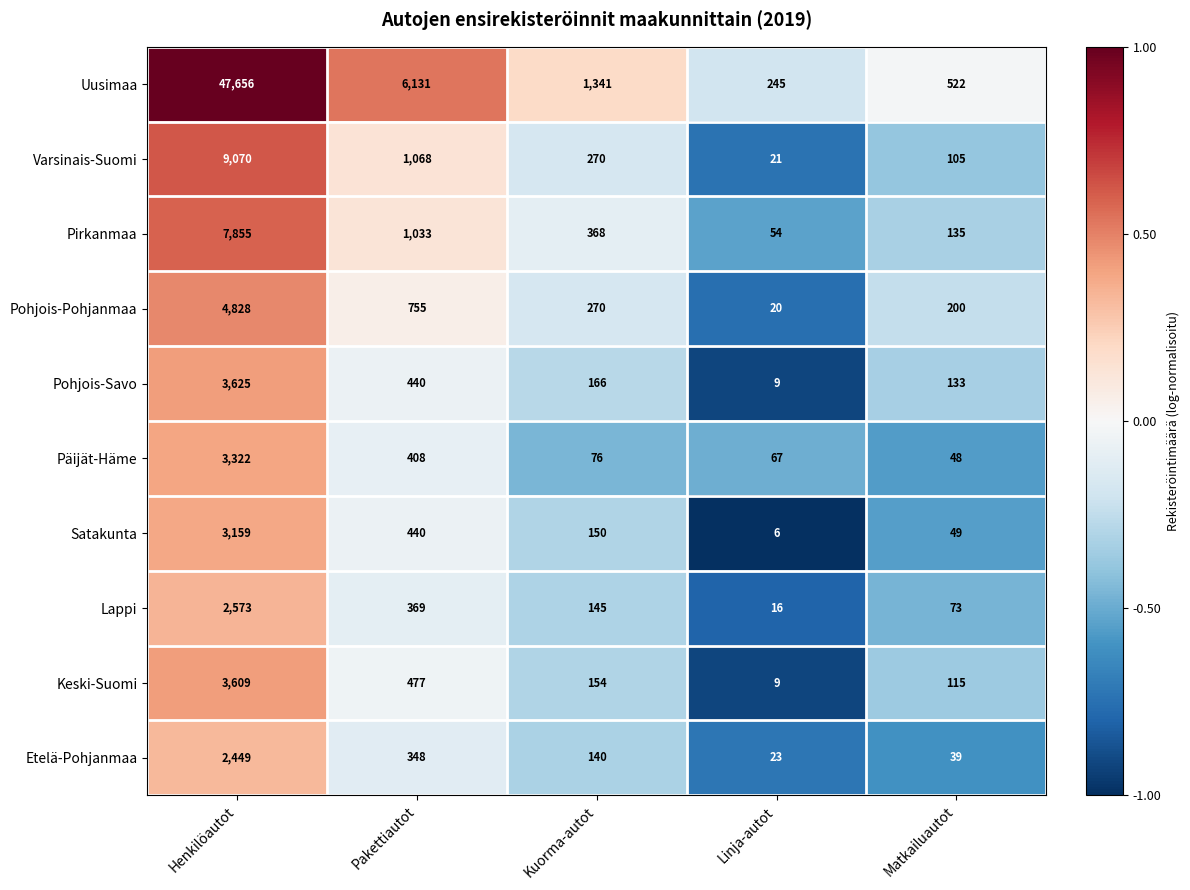

Is it true that Keski-Suomi equals 35 at Kuorma-autot?

False